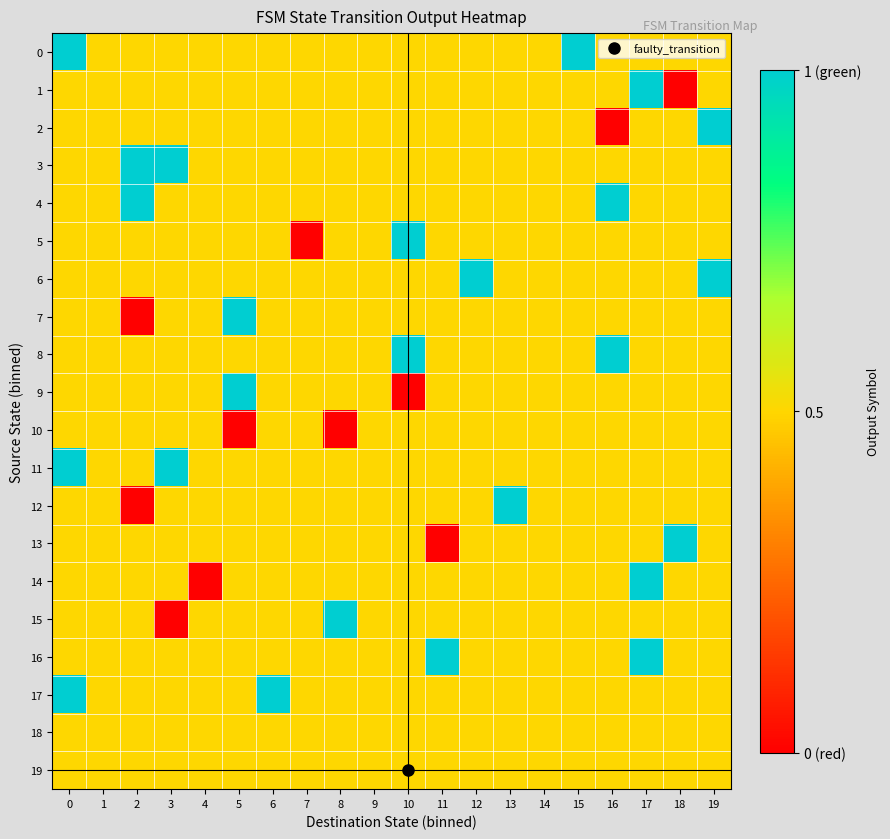

How many categories are shown in the chart?

20